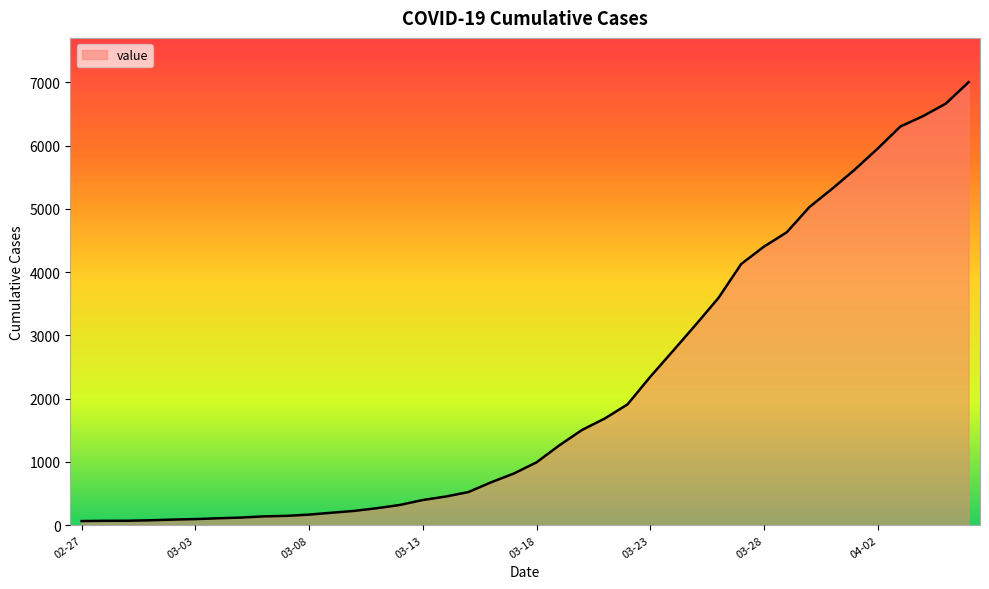

At which category does the chart reach its peak across all series?

2020-04-06